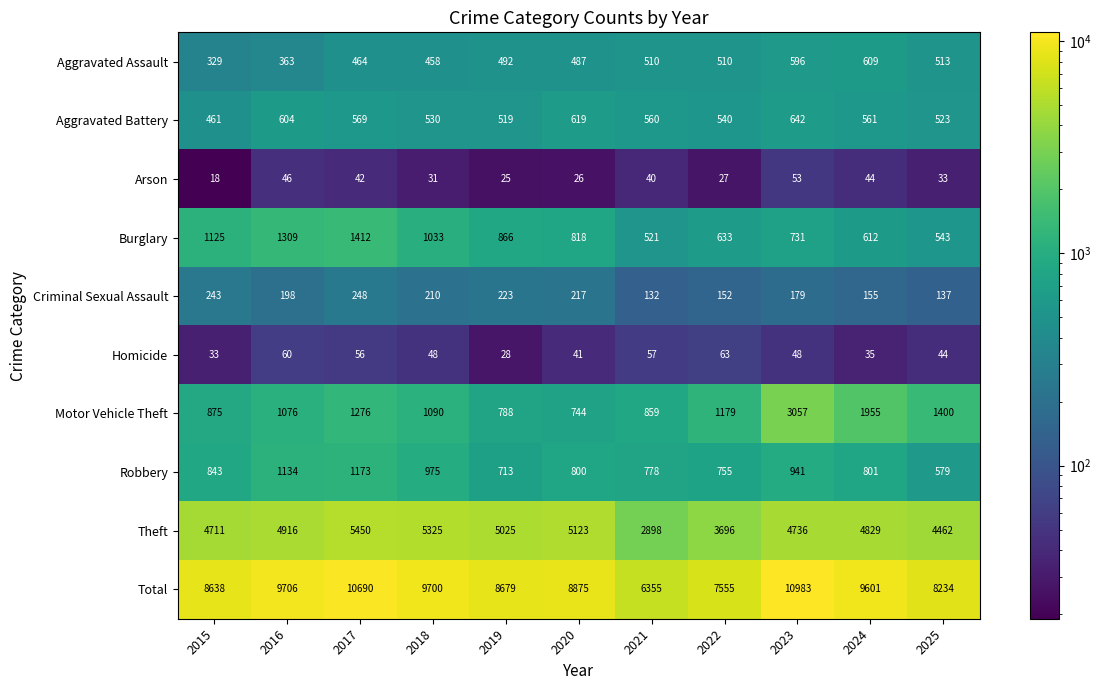

True or false: Robbery has a value of 579 at 2025.

True